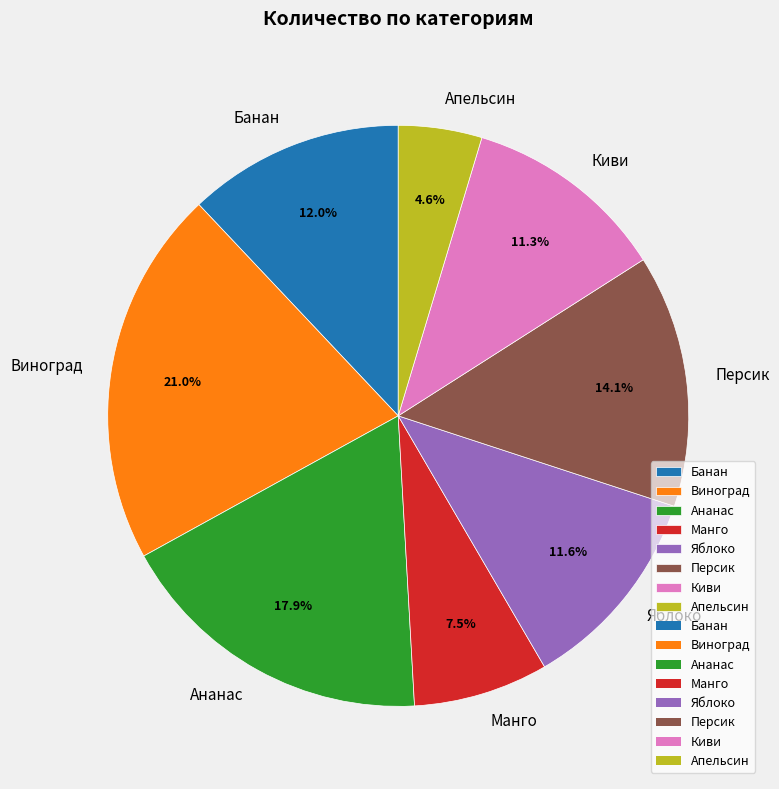

Approximately how many times larger is the value at Банан compared to Персик?

0.9